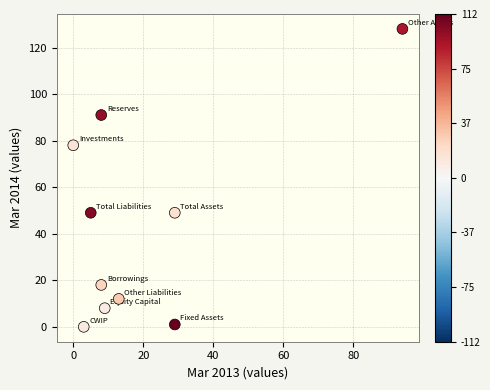

What is the range of Y values (max minus min)?

128